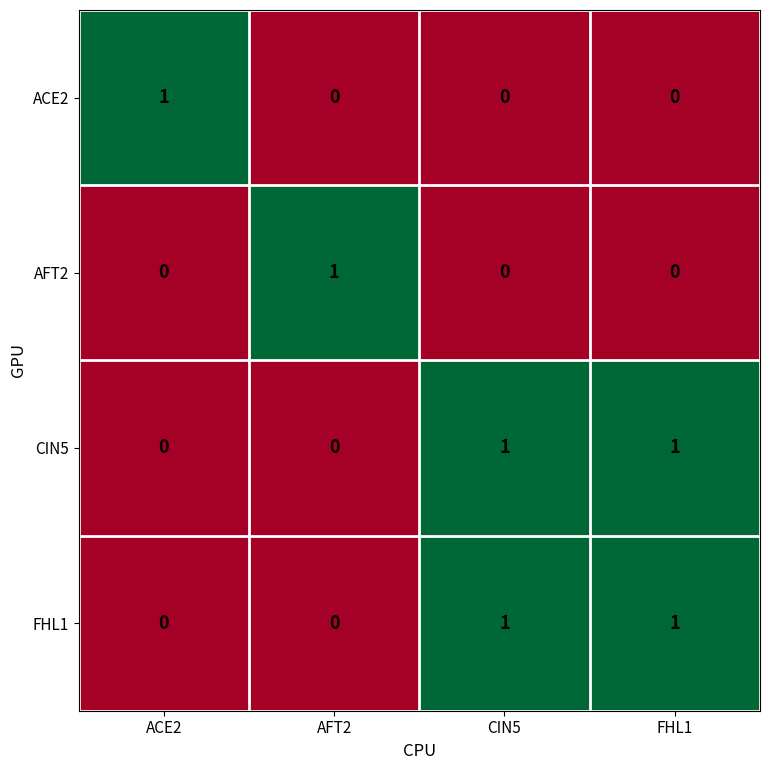

Which category has the highest value in the AFT2 series?

AFT2